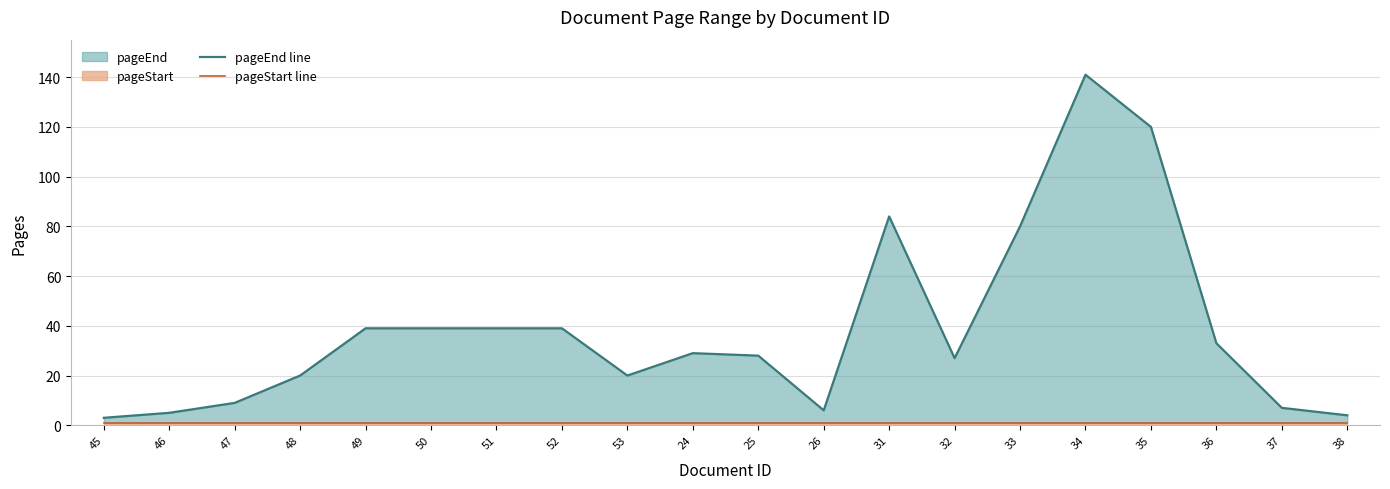

What is the label of the 12th point from the left?

26